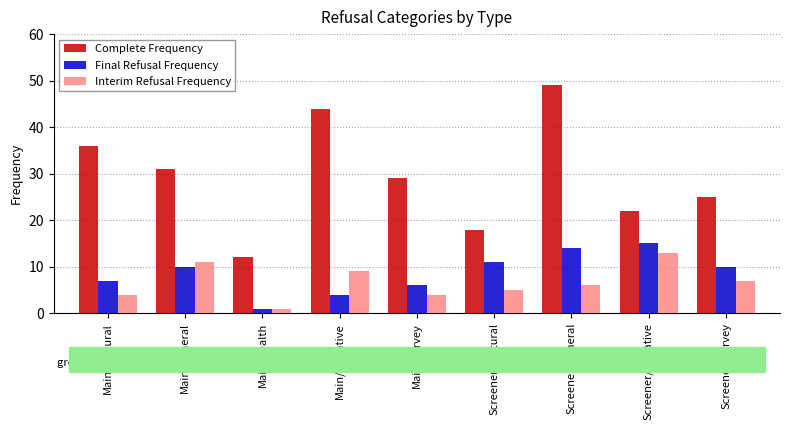

Count the number of data series in this chart.

3